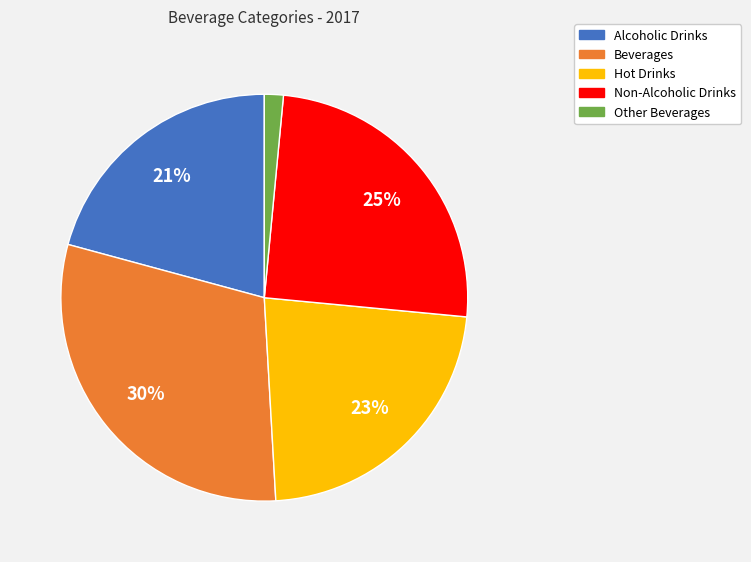

What is the ratio of the value at Beverages to the value at Hot Drinks?

1.3